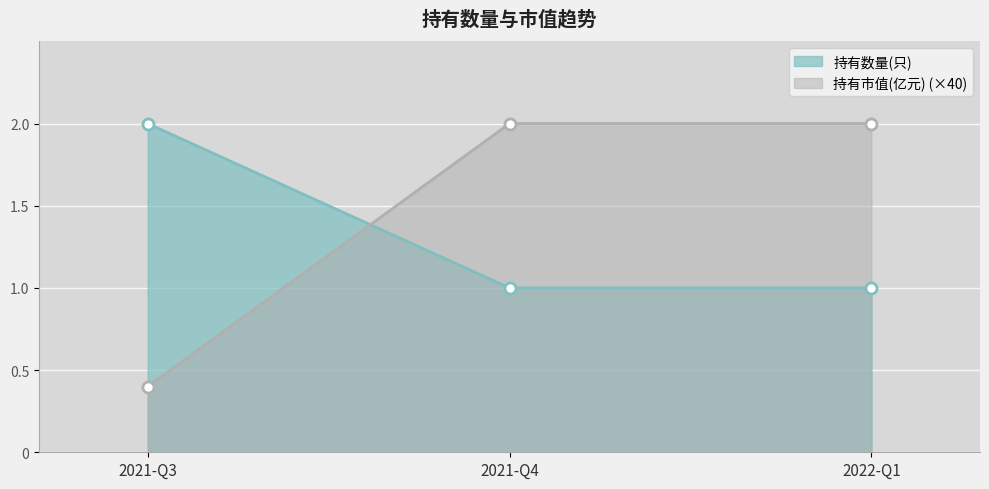

Which series has the largest total across all categories?

持有市值(亿元) (×40)